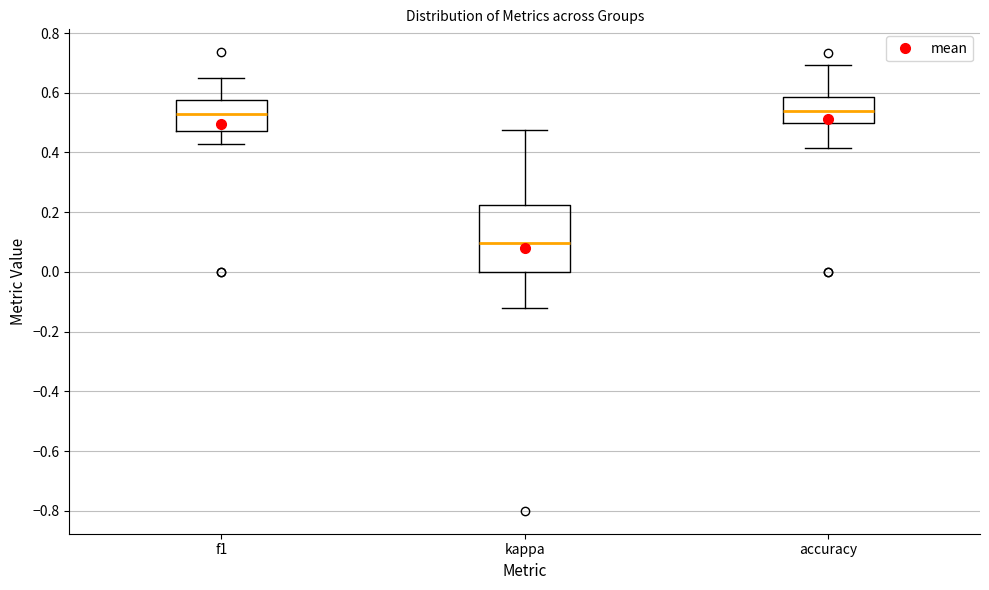

Which box is the tallest, from its lower edge to its upper edge?

kappa